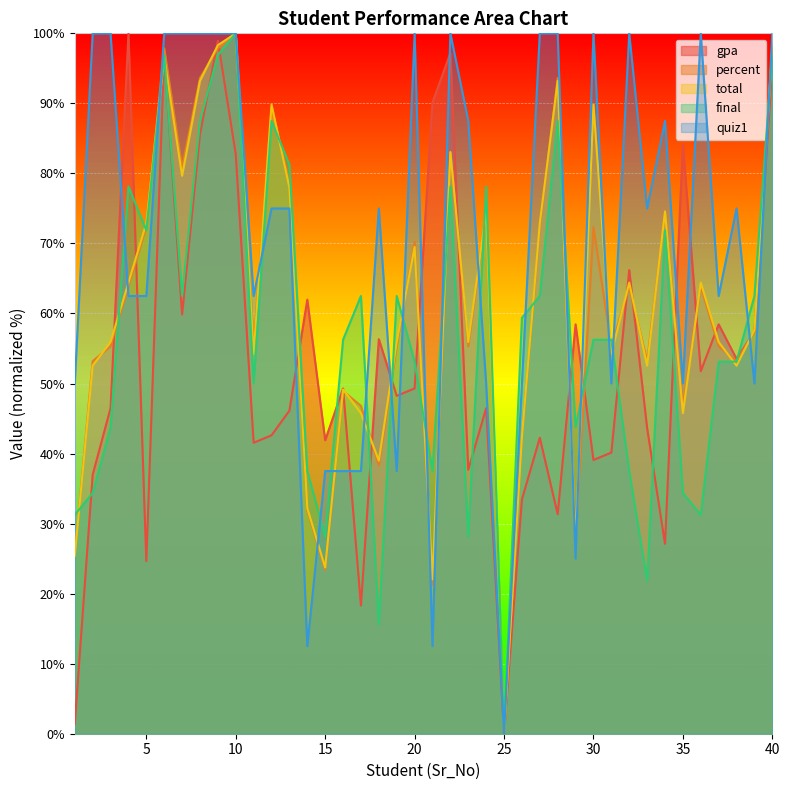

What is the sum of all total values?

2457.6